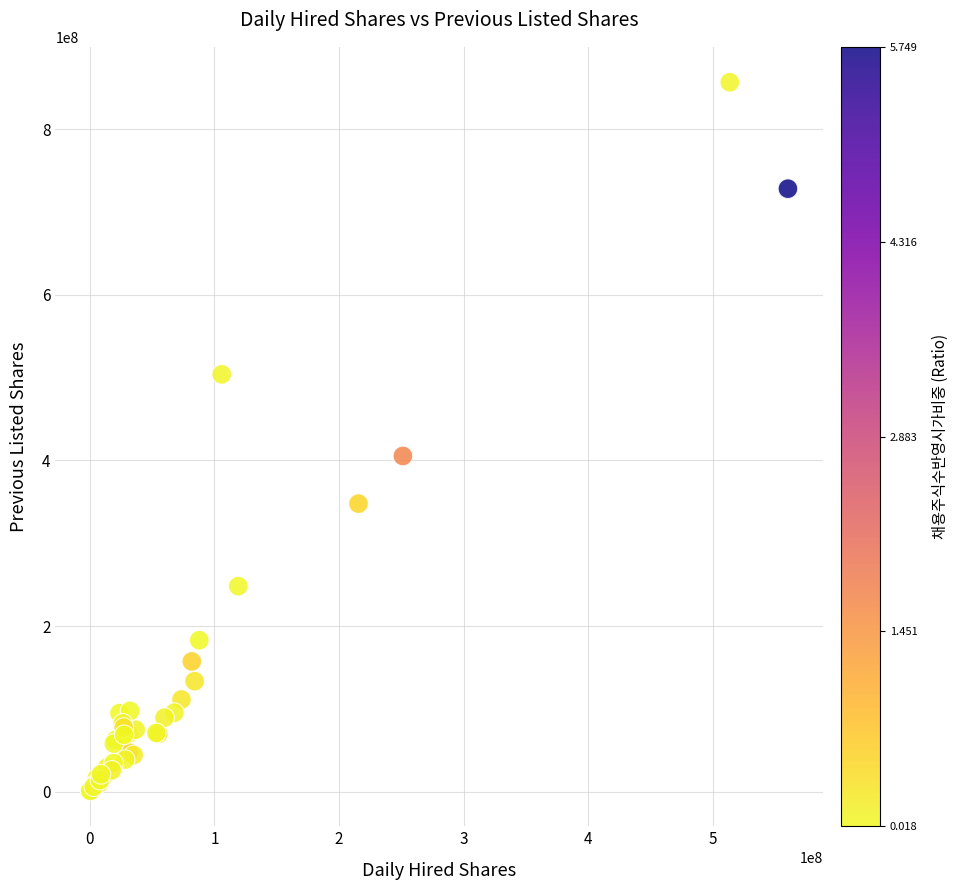

What Y value in the scatter plot is closest to 428793204?

405363347